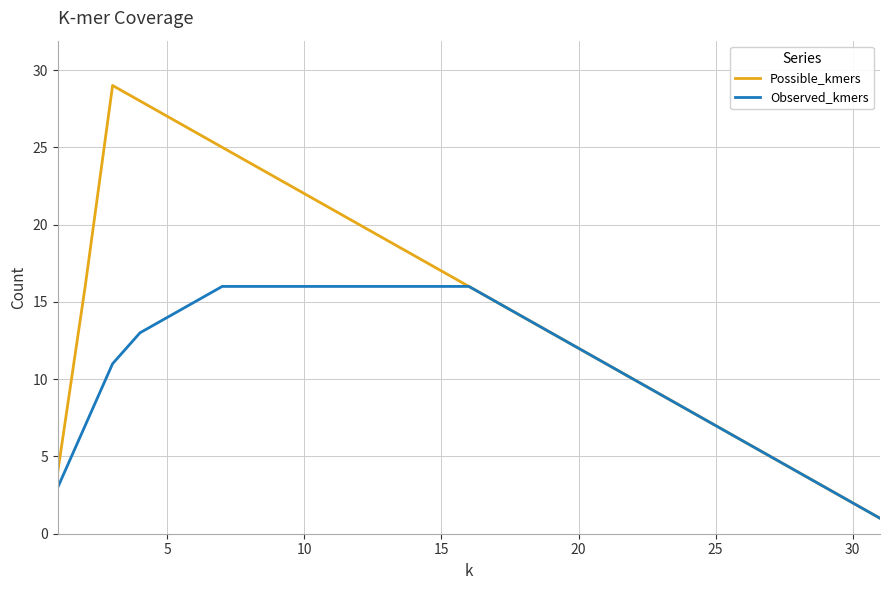

Rank the series by their average value, from highest to lowest.

Possible_kmers, Observed_kmers